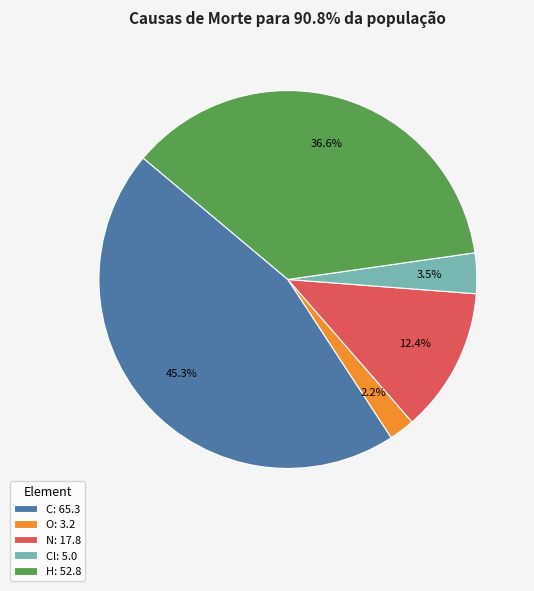

Is Cl: 5.0 the majority of the pie?

No